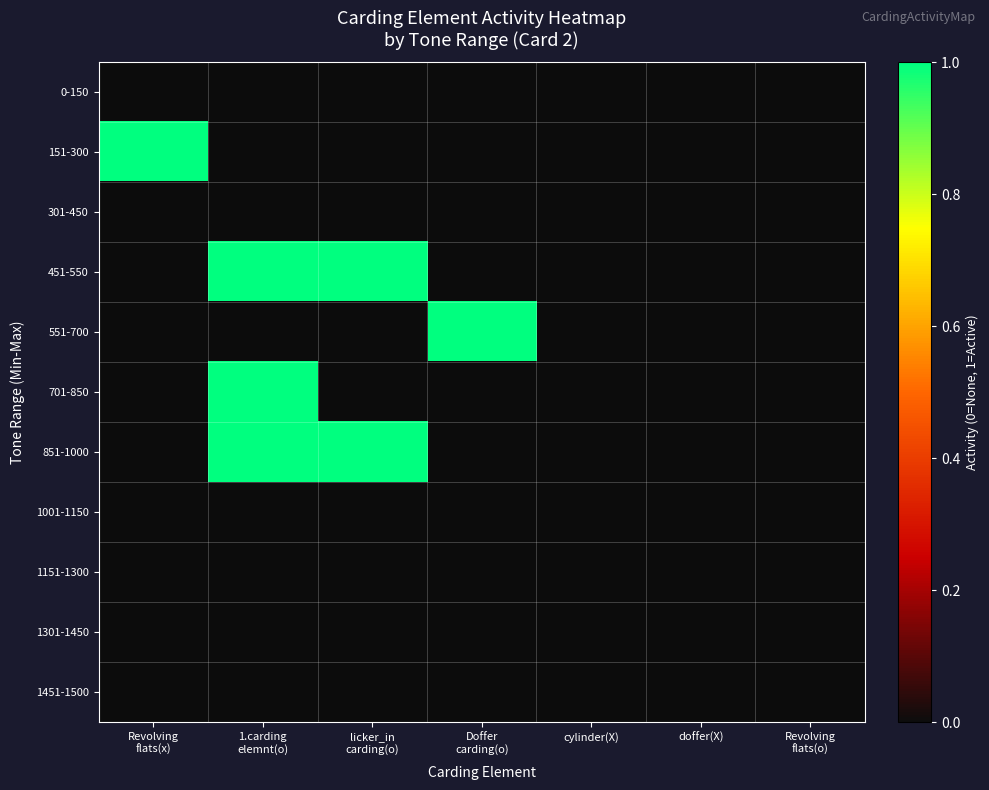

Reading left to right, list all the values displayed in this chart.

0-150: Revolving
flats(x)=0	1.carding
elemnt(o)=0	licker_in
carding(o)=0	Doffer
carding(o)=0	cylinder(X)=0	doffer(X)=0	Revolving
flats(o)=0
151-300: Revolving
flats(x)=1	1.carding
elemnt(o)=0	licker_in
carding(o)=0	Doffer
carding(o)=0	cylinder(X)=0	doffer(X)=0	Revolving
flats(o)=0
301-450: Revolving
flats(x)=0	1.carding
elemnt(o)=0	licker_in
carding(o)=0	Doffer
carding(o)=0	cylinder(X)=0	doffer(X)=0	Revolving
flats(o)=0
451-550: Revolving
flats(x)=0	1.carding
elemnt(o)=1	licker_in
carding(o)=1	Doffer
carding(o)=0	cylinder(X)=0	doffer(X)=0	Revolving
flats(o)=0
551-700: Revolving
flats(x)=0	1.carding
elemnt(o)=0	licker_in
carding(o)=0	Doffer
carding(o)=1	cylinder(X)=0	doffer(X)=0	Revolving
flats(o)=0
701-850: Revolving
flats(x)=0	1.carding
elemnt(o)=1	licker_in
carding(o)=0	Doffer
carding(o)=0	cylinder(X)=0	doffer(X)=0	Revolving
flats(o)=0
851-1000: Revolving
flats(x)=0	1.carding
elemnt(o)=1	licker_in
carding(o)=1	Doffer
carding(o)=0	cylinder(X)=0	doffer(X)=0	Revolving
flats(o)=0
1001-1150: Revolving
flats(x)=0	1.carding
elemnt(o)=0	licker_in
carding(o)=0	Doffer
carding(o)=0	cylinder(X)=0	doffer(X)=0	Revolving
flats(o)=0
1151-1300: Revolving
flats(x)=0	1.carding
elemnt(o)=0	licker_in
carding(o)=0	Doffer
carding(o)=0	cylinder(X)=0	doffer(X)=0	Revolving
flats(o)=0
1301-1450: Revolving
flats(x)=0	1.carding
elemnt(o)=0	licker_in
carding(o)=0	Doffer
carding(o)=0	cylinder(X)=0	doffer(X)=0	Revolving
flats(o)=0
1451-1500: Revolving
flats(x)=0	1.carding
elemnt(o)=0	licker_in
carding(o)=0	Doffer
carding(o)=0	cylinder(X)=0	doffer(X)=0	Revolving
flats(o)=0